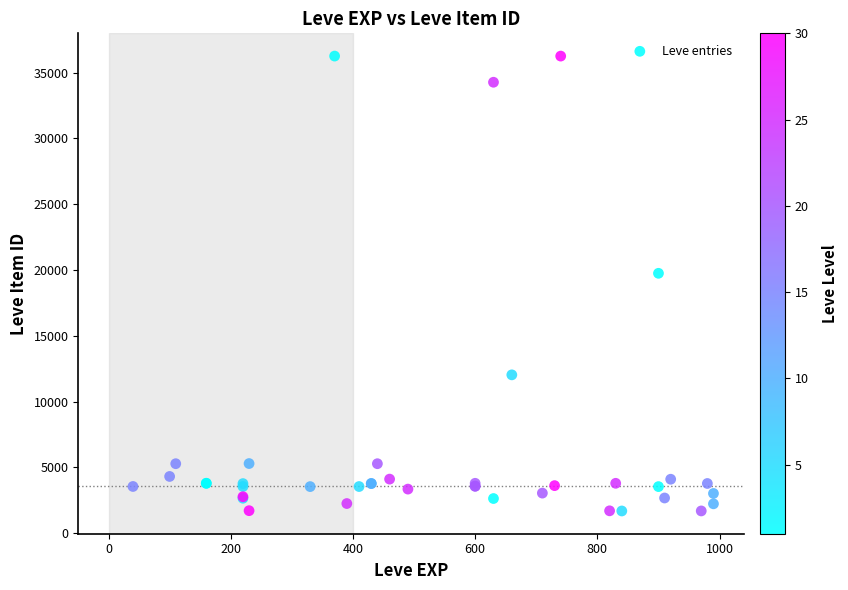

What Y value in the scatter plot is closest to 18967?

19744